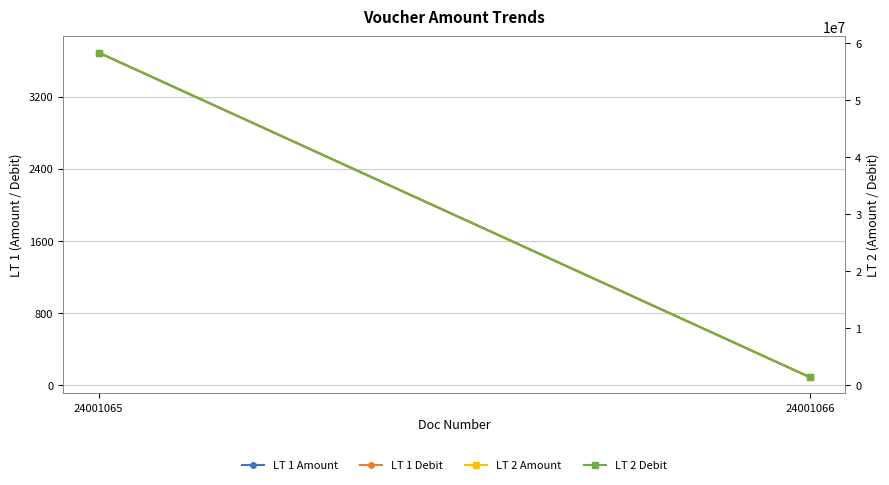

Which series has the widest spread of values?

LT 2 Amount